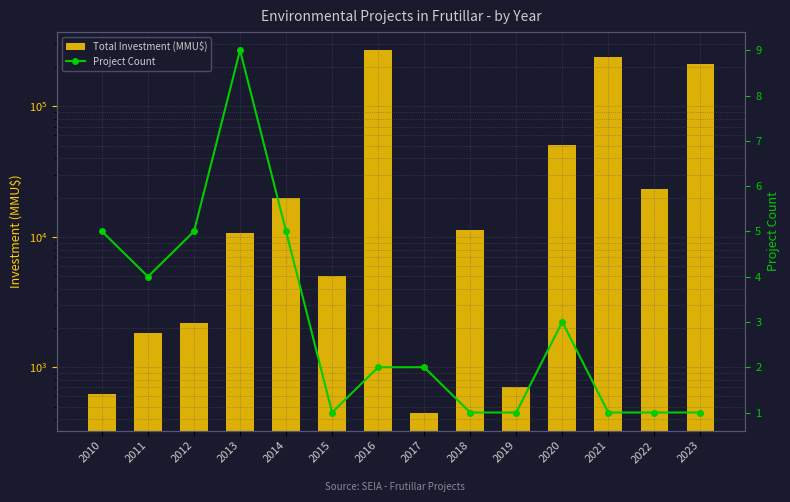

Reading right to left, transcribe all the data shown in this chart.

Total Investment (MMU$): 2023=212000	2022=23200	2021=240000	2020=51000	2019=700	2018=11213	2017=450	2016=270000	2015=5000	2014=20000	2013=10725	2012=2200	2011=1819	2010=626
Project Count: 2023=1	2022=1	2021=1	2020=3	2019=1	2018=1	2017=2	2016=2	2015=1	2014=5	2013=9	2012=5	2011=4	2010=5